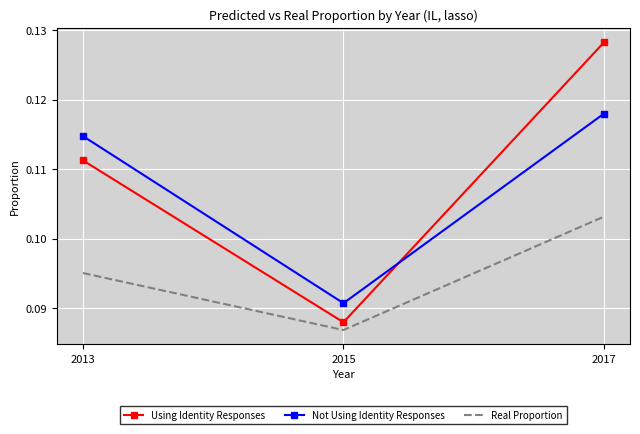

Which category has the lowest value across all series?

2015